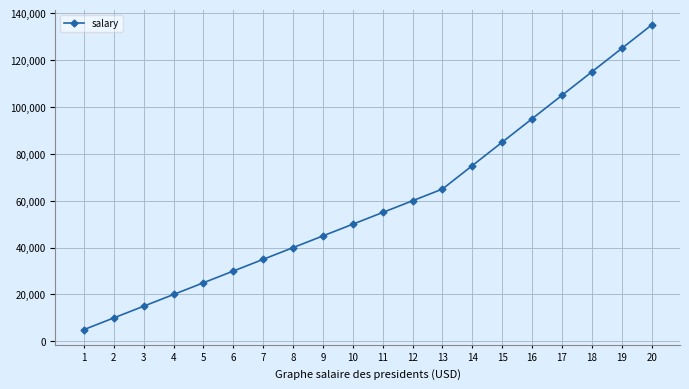

What is the approximate value at 11?

55000